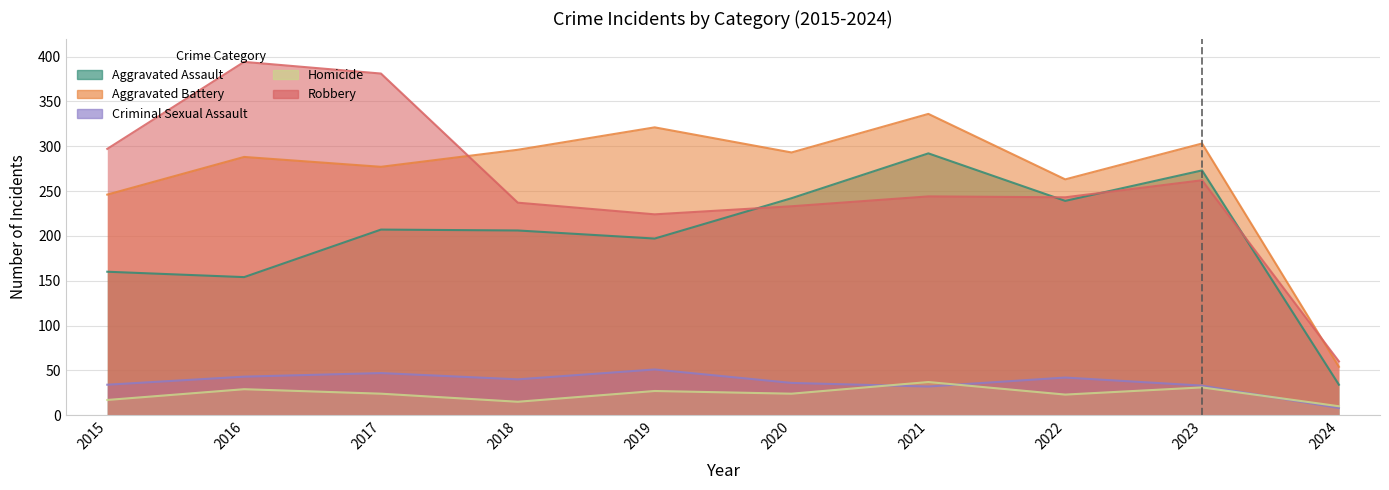

What is the difference between the maximum and minimum values in the Robbery series?

334